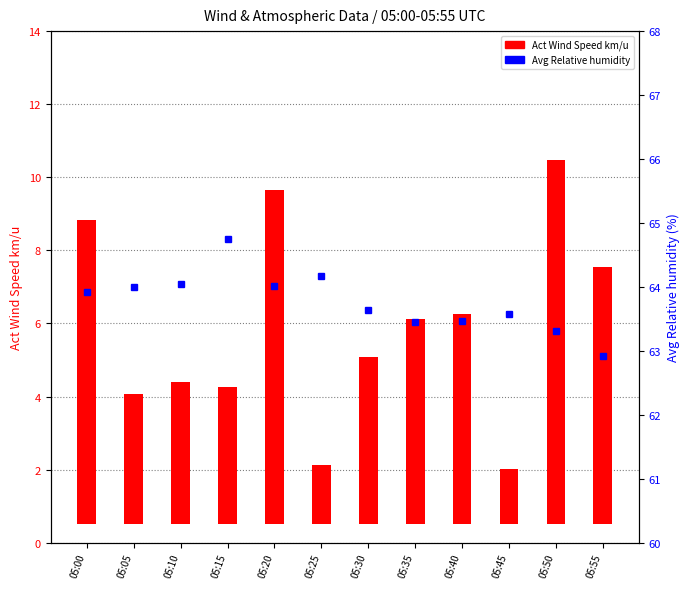

At which category does the chart reach its peak across all series?

05:15